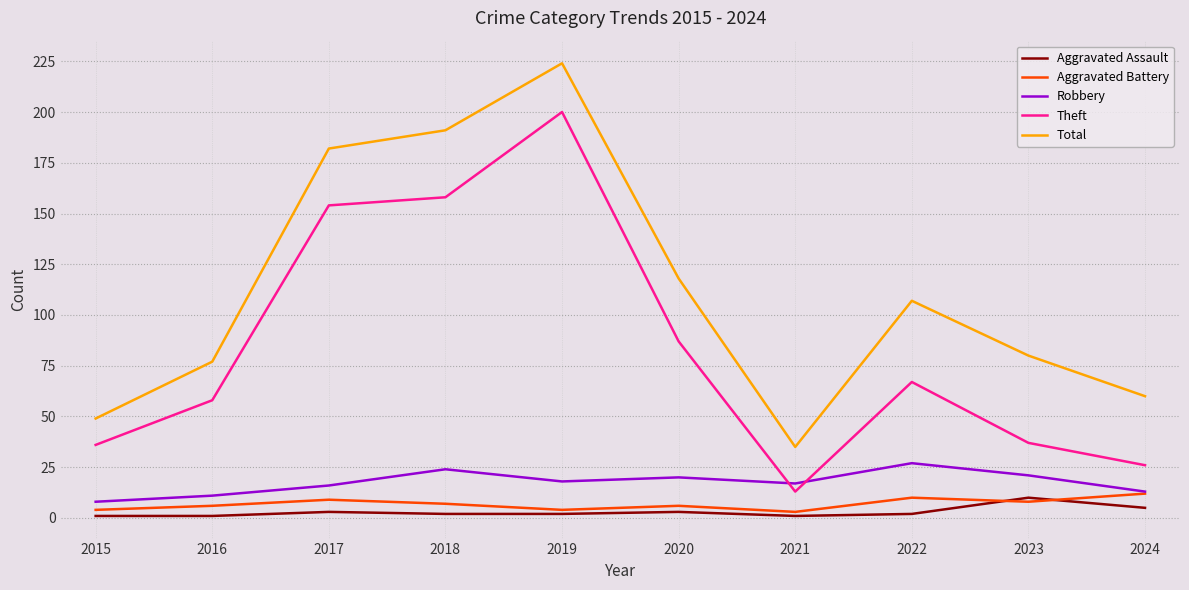

What is the maximum value for Robbery?

27